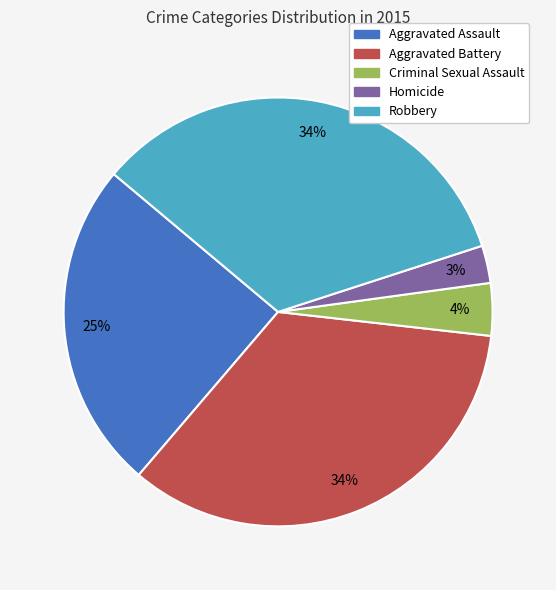

Count the number of slices in the pie.

5